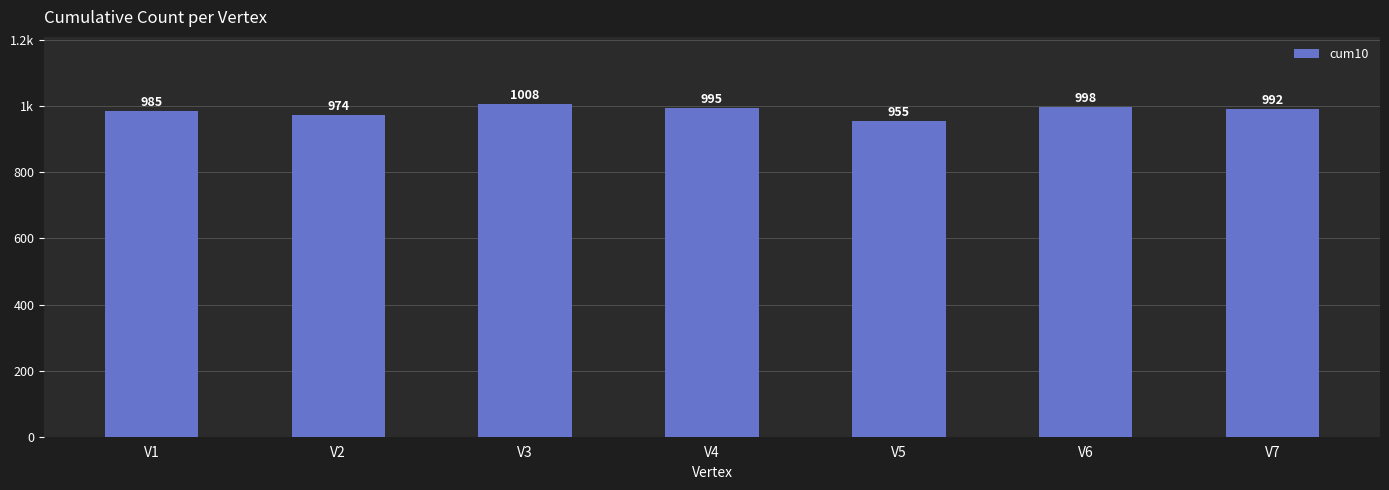

What is the change in value from V1 to V4?

+10